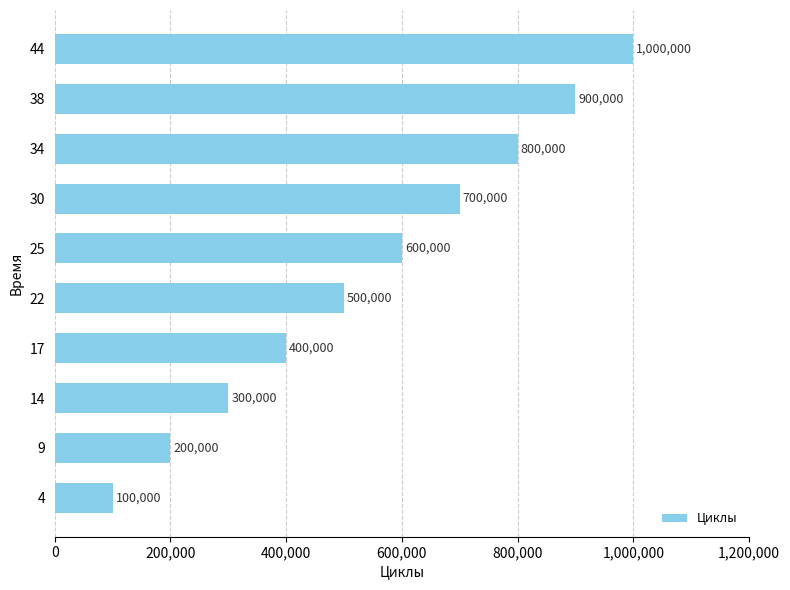

Is it true that the value at 44 is 469192?

False